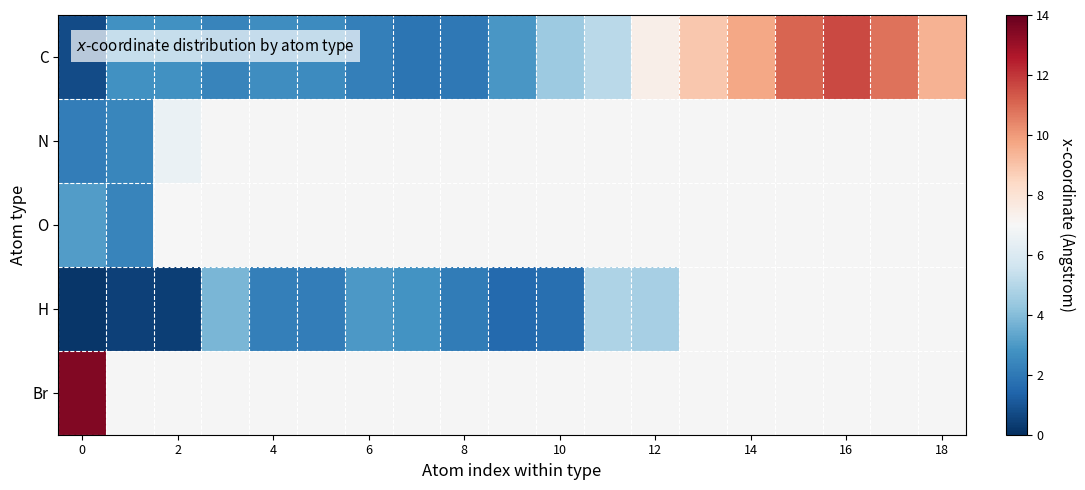

Which series has the largest total across all categories?

C